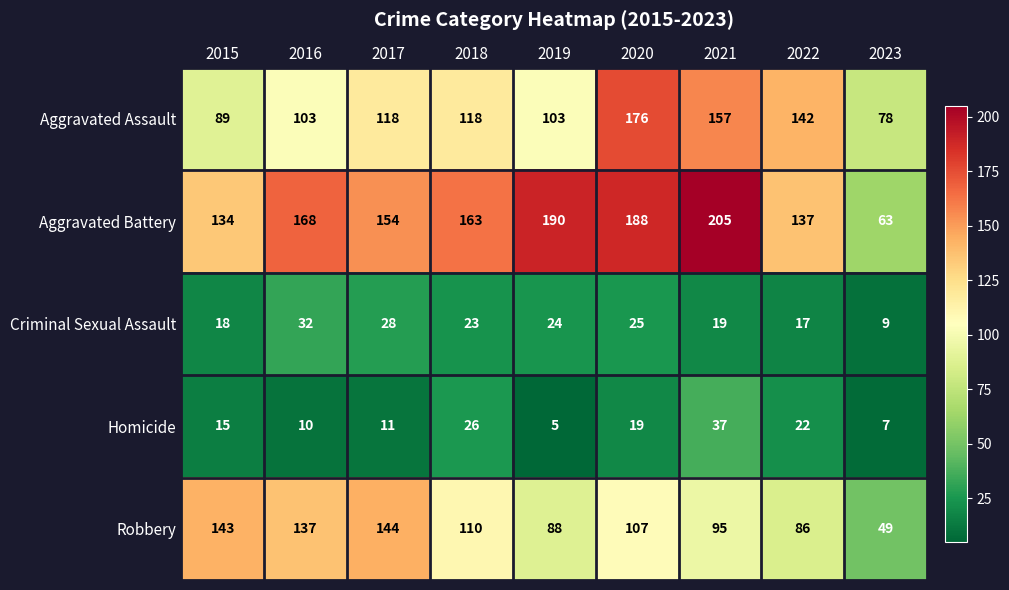

Which label corresponds to the largest value in the chart?

2021